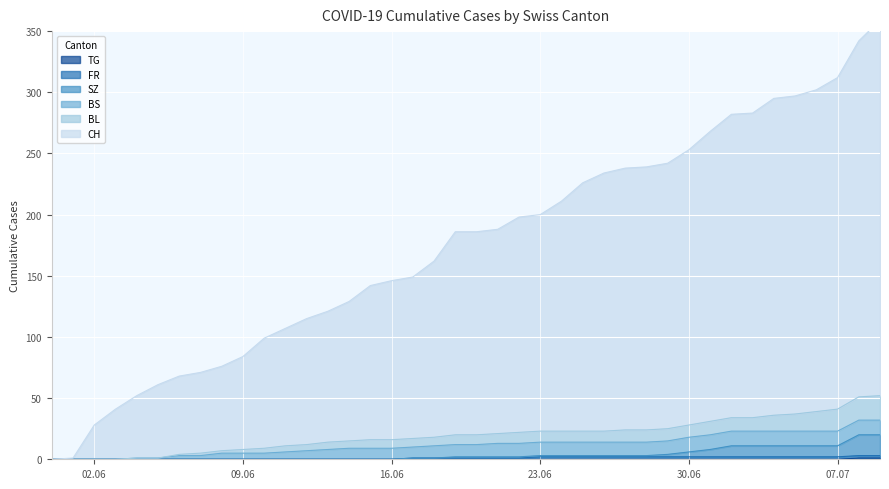

How many data points in SZ are above 2?

17